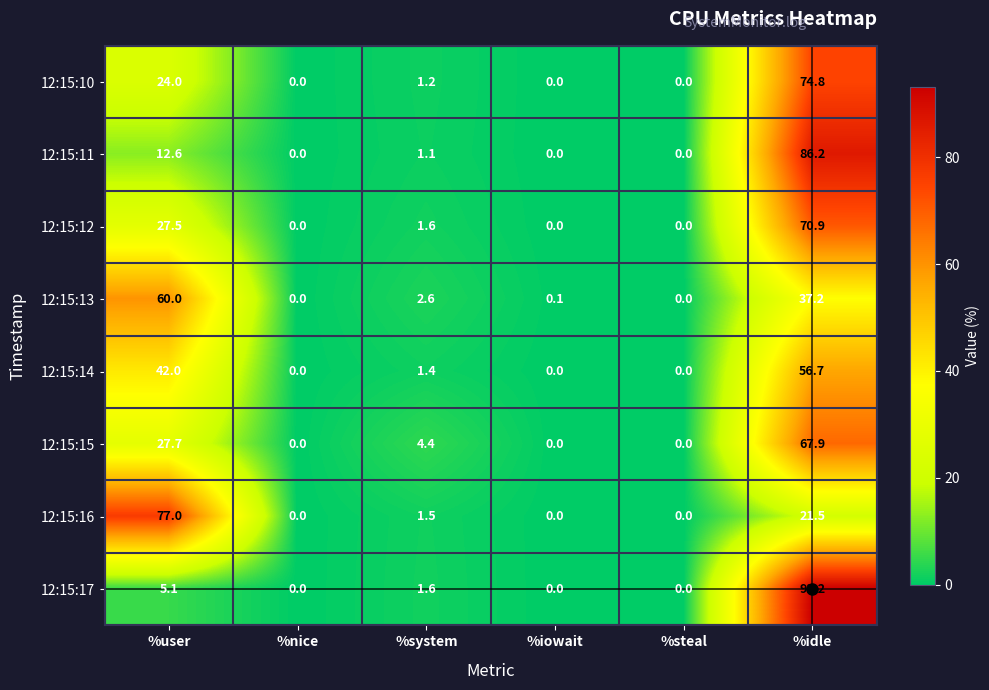

Read the 12:15:12 value at %user.

27.5